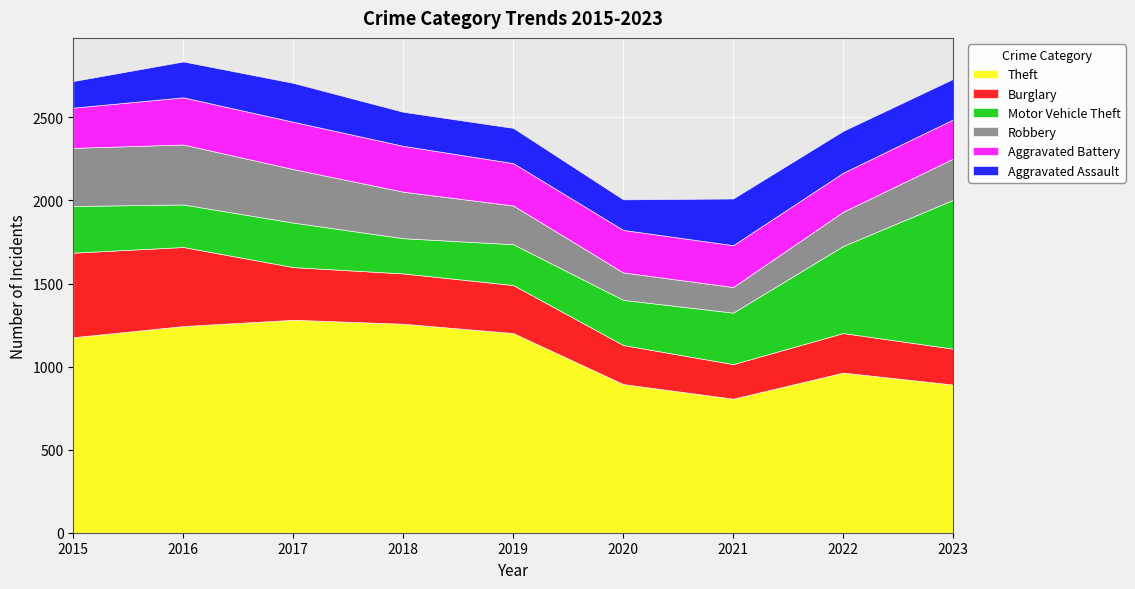

How many times do Robbery and Burglary cross each other?

3